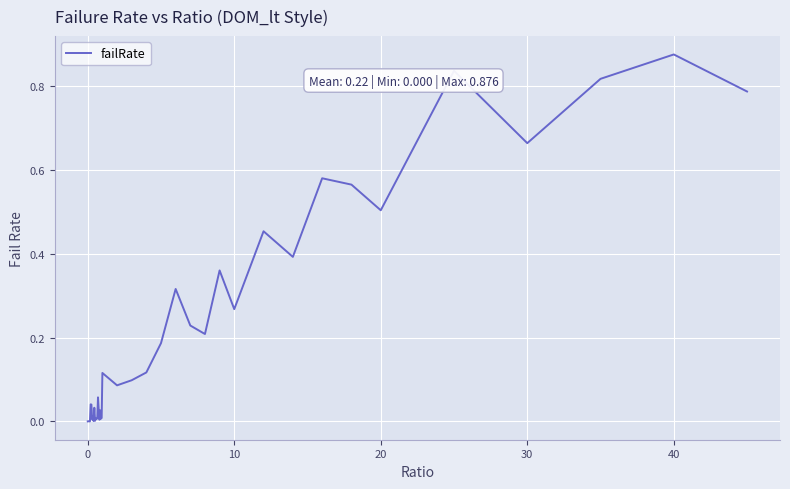

How many lines are shown in the chart?

1